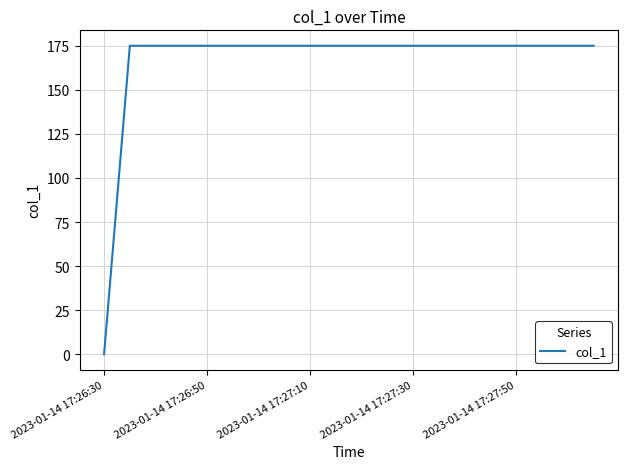

What is the maximum value shown in the chart?

175